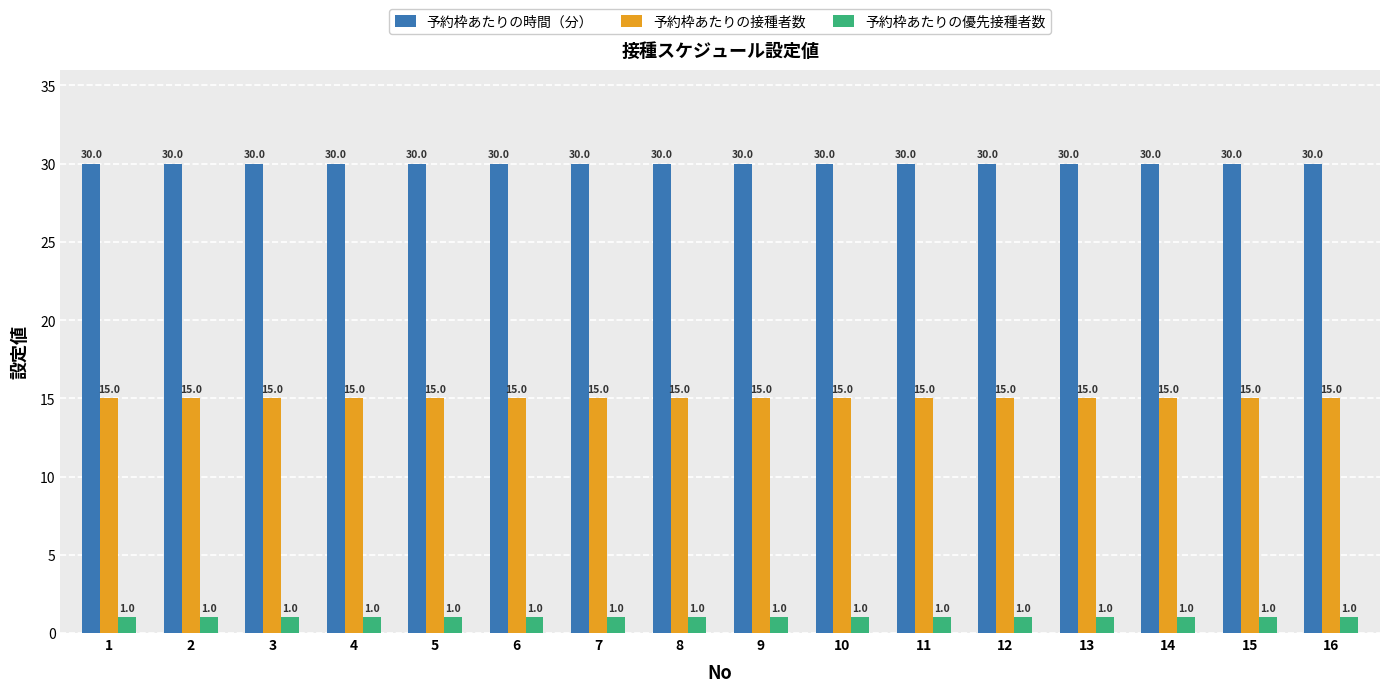

What value does the 予約枠あたりの優先接種者数 series have at 10?

1